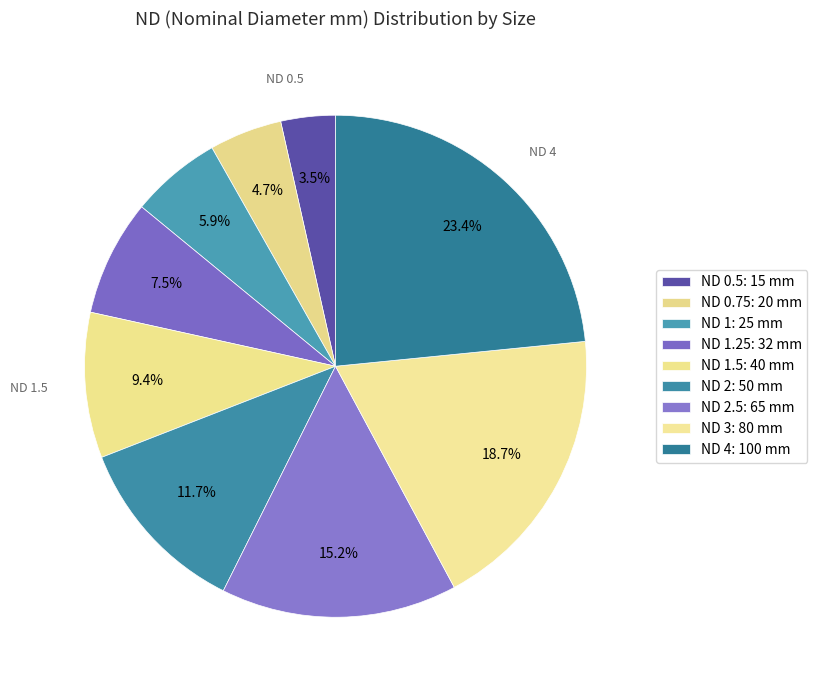

How many slices are in this pie chart?

9